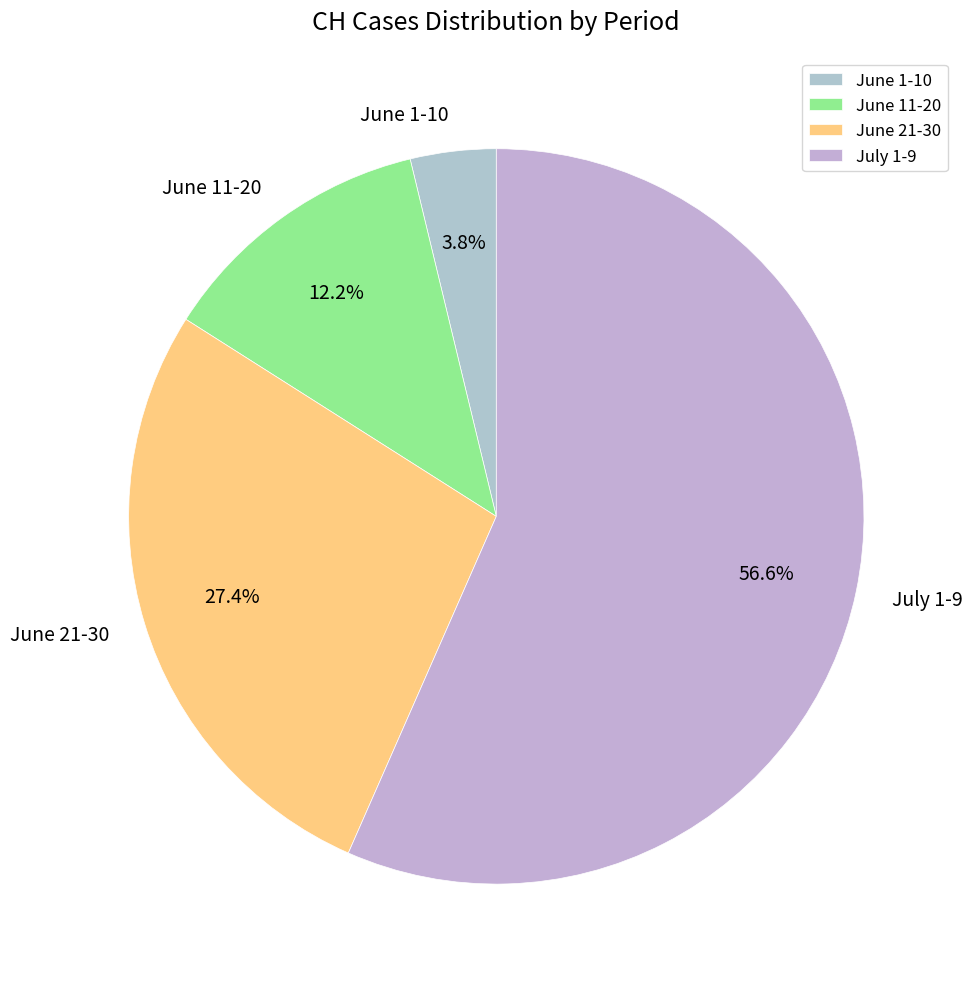

Which category has the smallest portion of the pie?

June 1-10